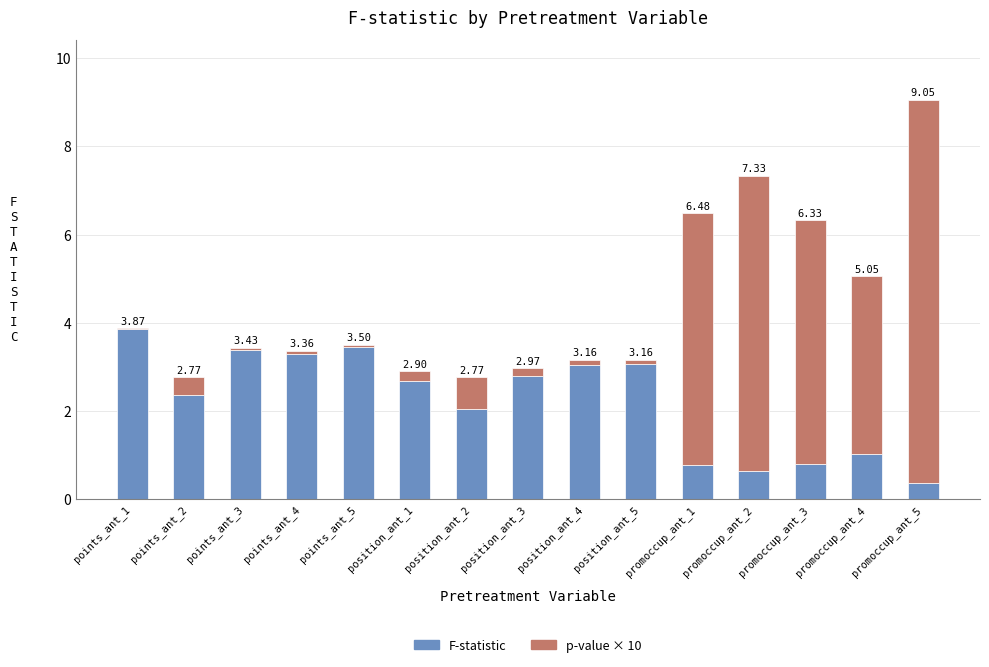

At which label does F-statistic reach its peak?

points_ant_1